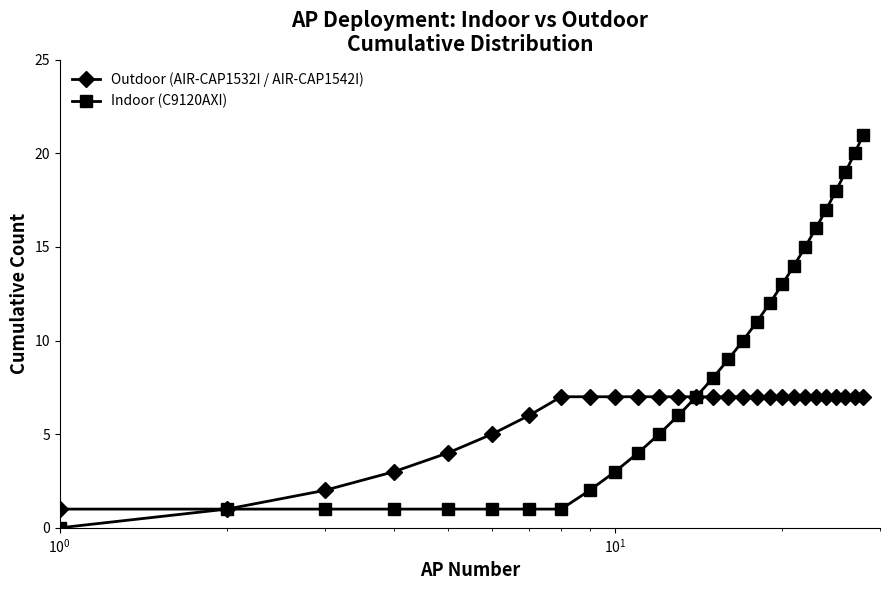

Rank the series by their average value, from highest to lowest.

Indoor (C9120AXI), Outdoor (AIR-CAP1532I / AIR-CAP1542I)